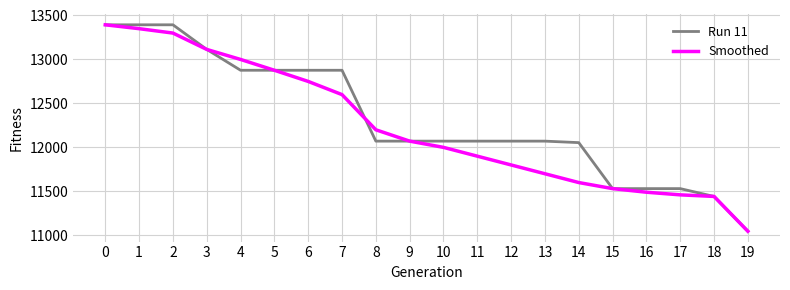

What is the difference between the Run 11 values at 16 and 3?

1583